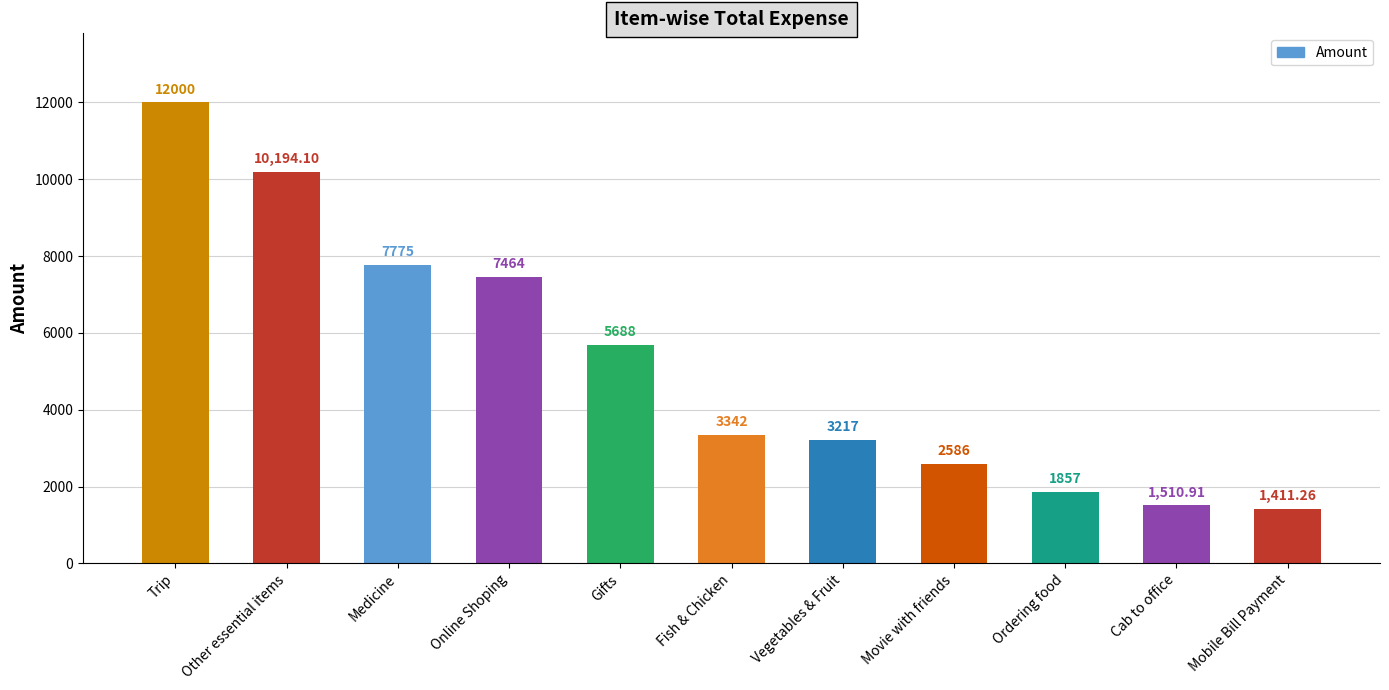

What is the approximate value at Cab to office?

1510.9